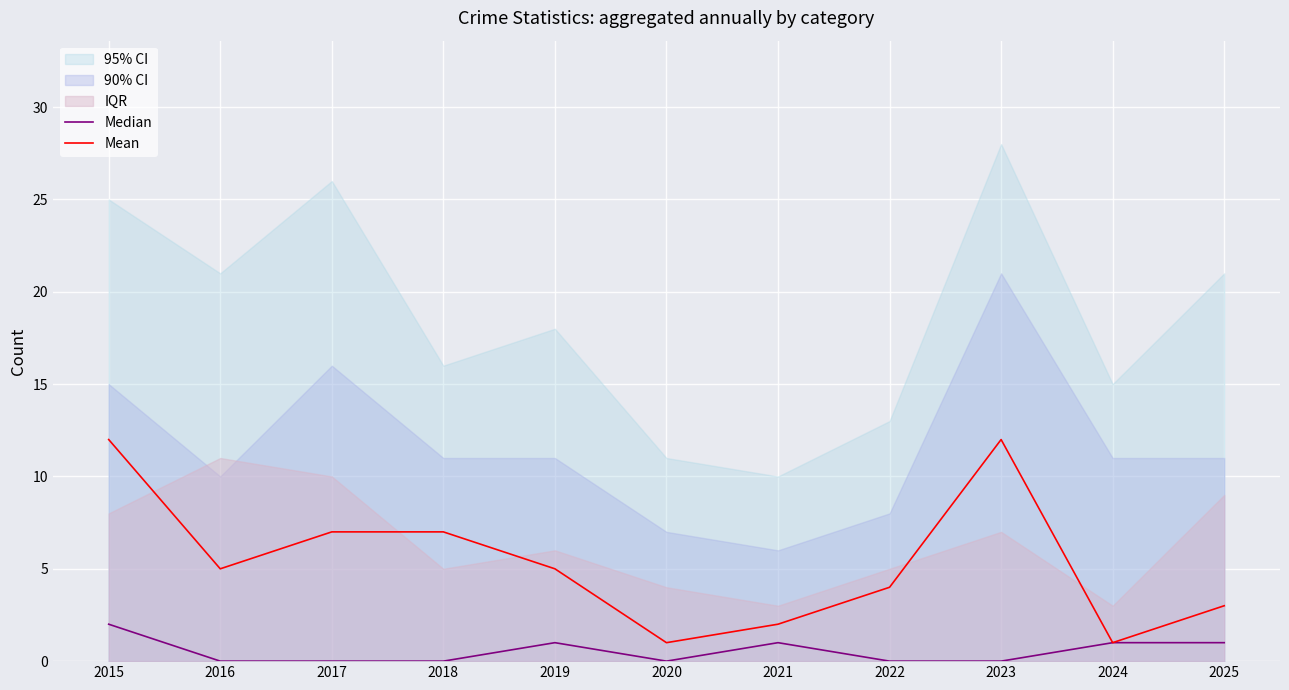

Reading right to left, transcribe all the data shown in this chart.

Median: 1	1	0	0	1	0	1	0	0	0	2
Mean: 3	1	12	4	2	1	5	7	7	5	12